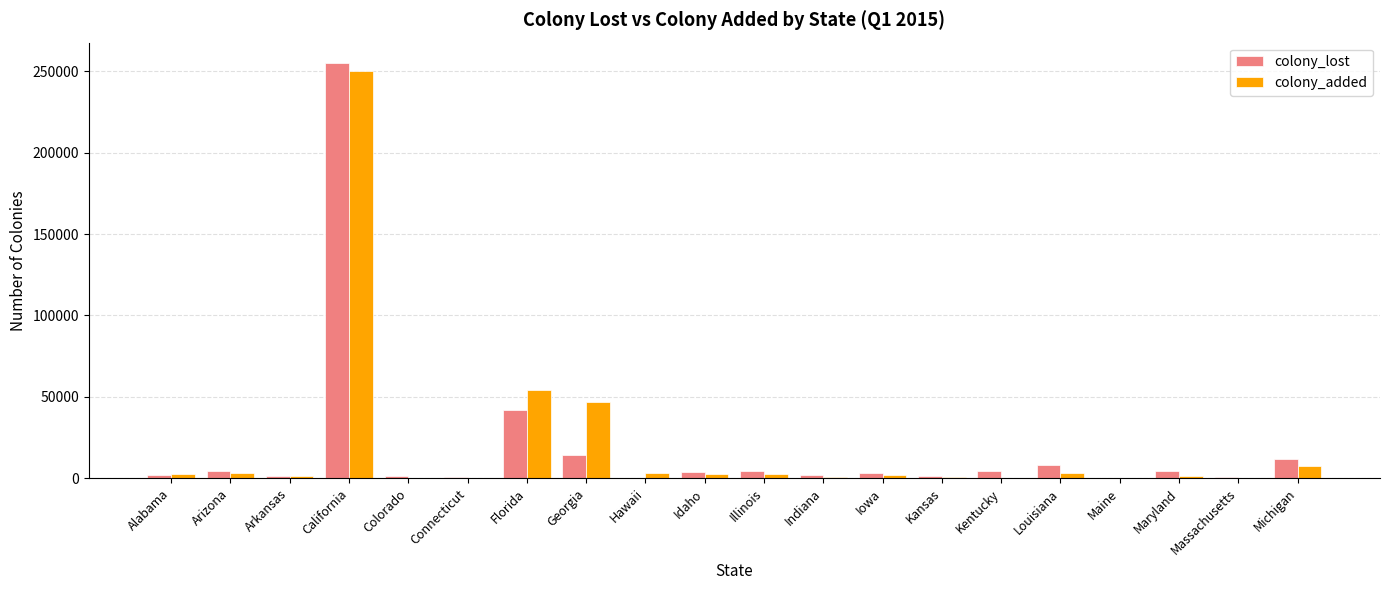

Which label corresponds to the largest value in the chart?

California